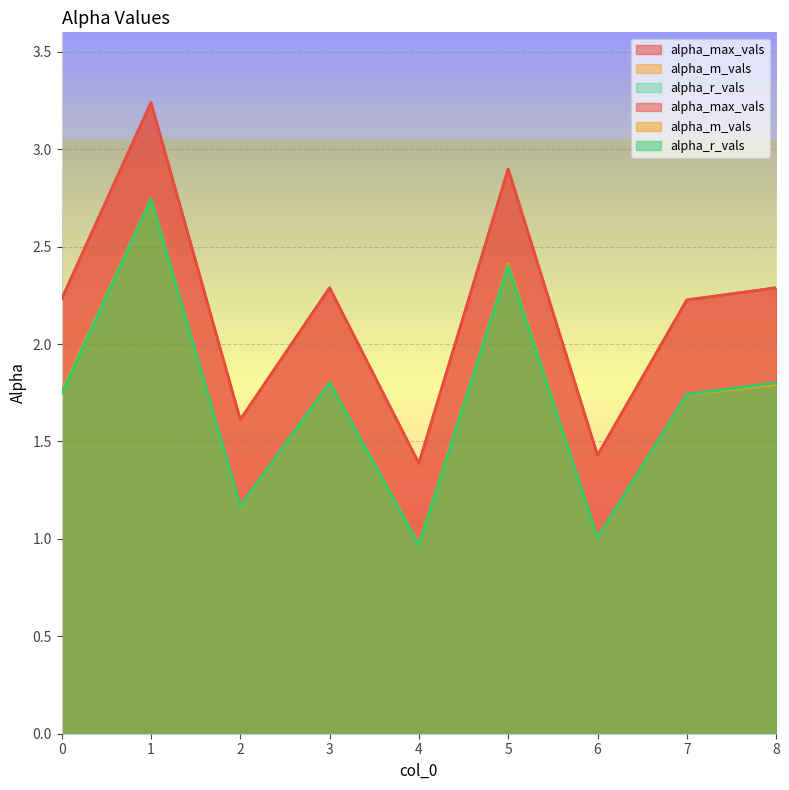

Which series has the widest spread of values?

alpha_max_vals